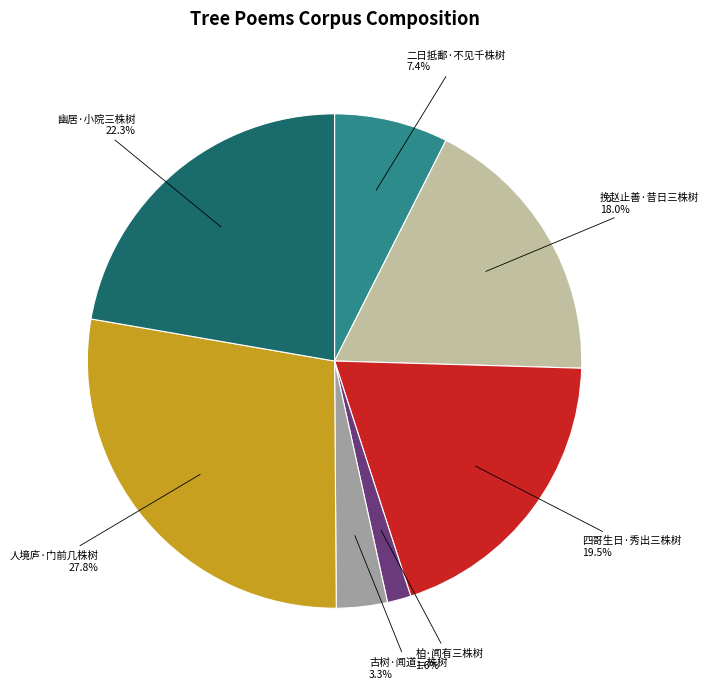

Rank the categories by value from lowest to highest.

柏·闻有三株树, 古树·闻道三株树, 二日抵鄱·不见千株树, 挽赵止善·昔日三株树, 四哥生日·秀出三株树, 幽居·小院三株树, 人境庐·门前几株树